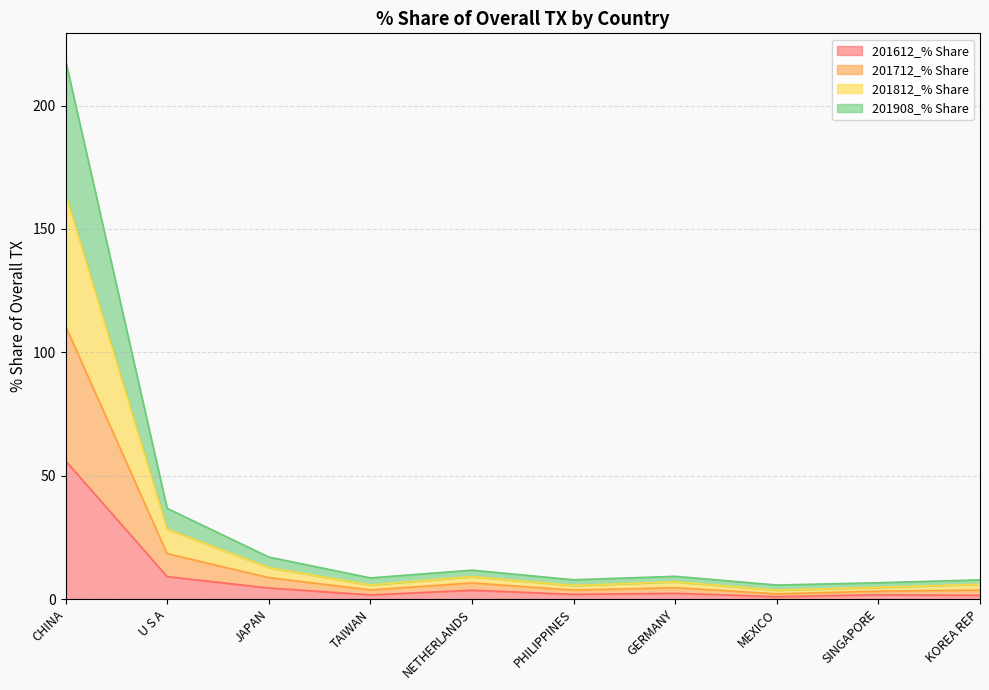

At which label does 201612_% Share reach its peak?

CHINA